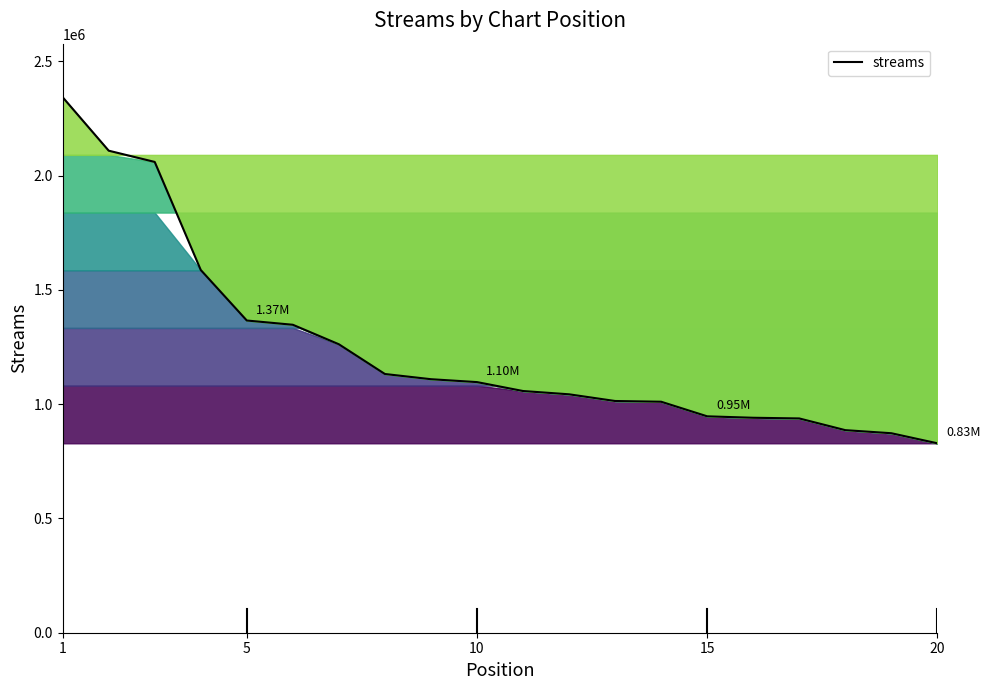

How many data points does each series have?

20